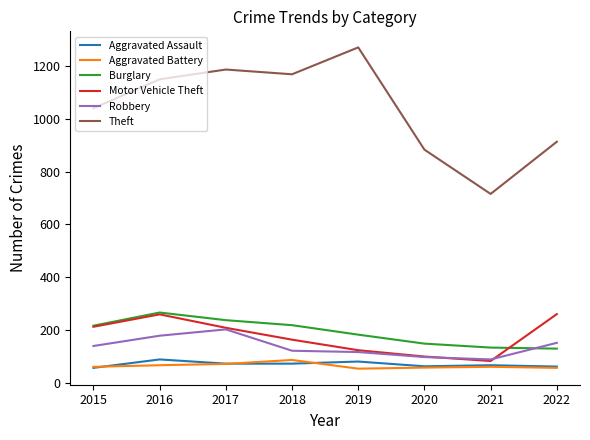

What is the spread (max minus min) of values at 2015?

985